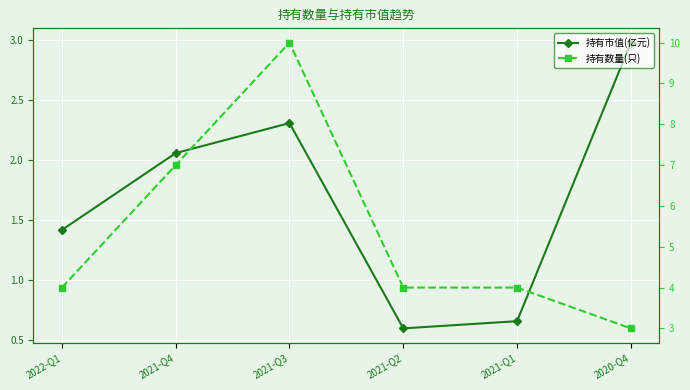

True or false: 持有数量(只) and 持有市值(亿元) intersect in this chart.

False